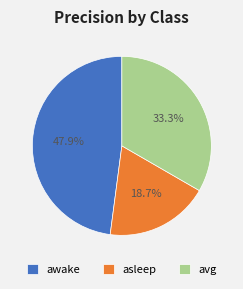

Which has a higher value, asleep or avg?

avg